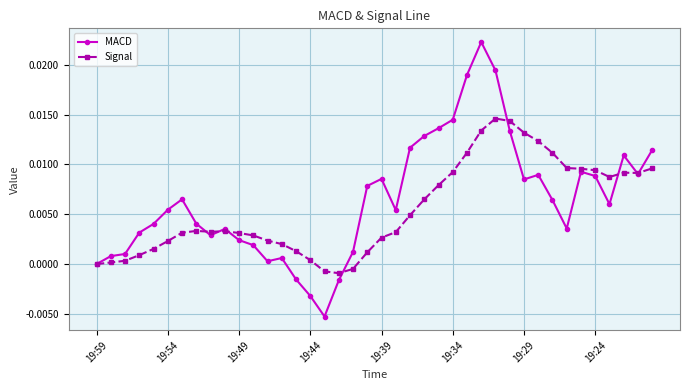

What are all the series names shown in the legend?

MACD, Signal